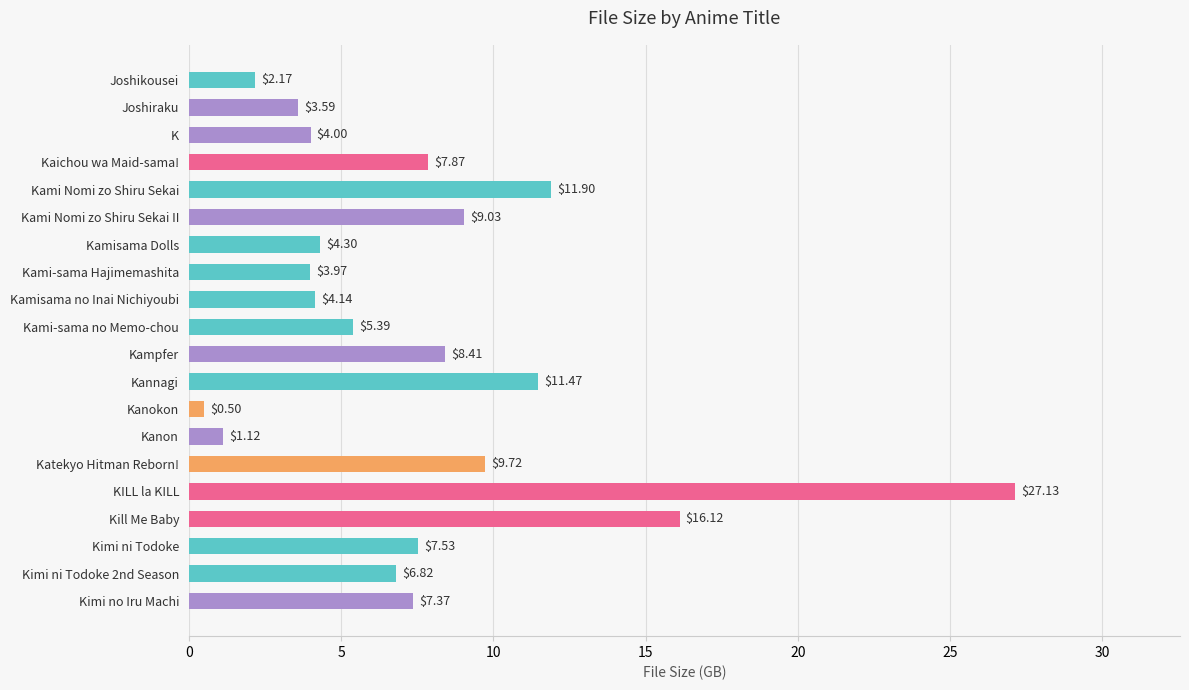

At which label is the value closest to 13?

Kami Nomi zo Shiru Sekai